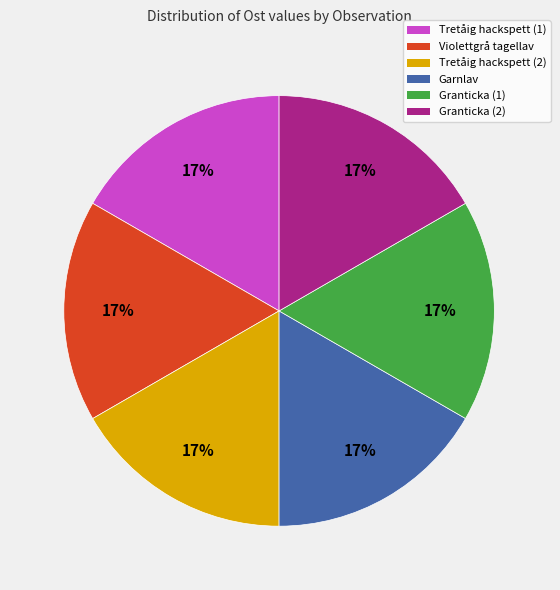

Is there any slice that represents more than half of the pie?

No